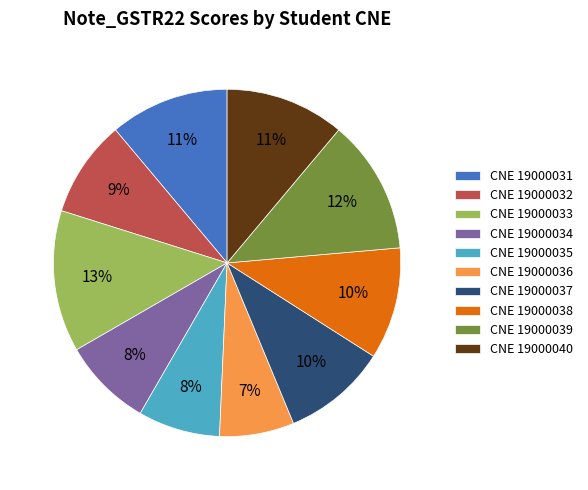

The CNE 19000036 slice represents 7% of the pie. True or false?

True